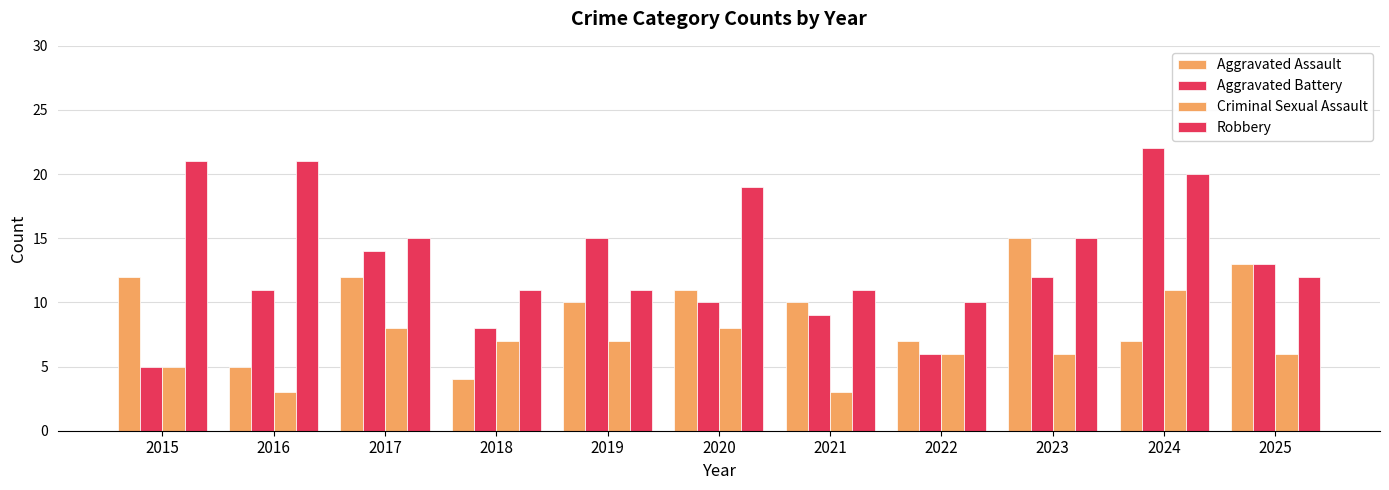

Reading right to left, what are all the values shown in this chart?

Aggravated Assault: 2025=13	2024=7	2023=15	2022=7	2021=10	2020=11	2019=10	2018=4	2017=12	2016=5	2015=12
Aggravated Battery: 2025=13	2024=22	2023=12	2022=6	2021=9	2020=10	2019=15	2018=8	2017=14	2016=11	2015=5
Criminal Sexual Assault: 2025=6	2024=11	2023=6	2022=6	2021=3	2020=8	2019=7	2018=7	2017=8	2016=3	2015=5
Robbery: 2025=12	2024=20	2023=15	2022=10	2021=11	2020=19	2019=11	2018=11	2017=15	2016=21	2015=21